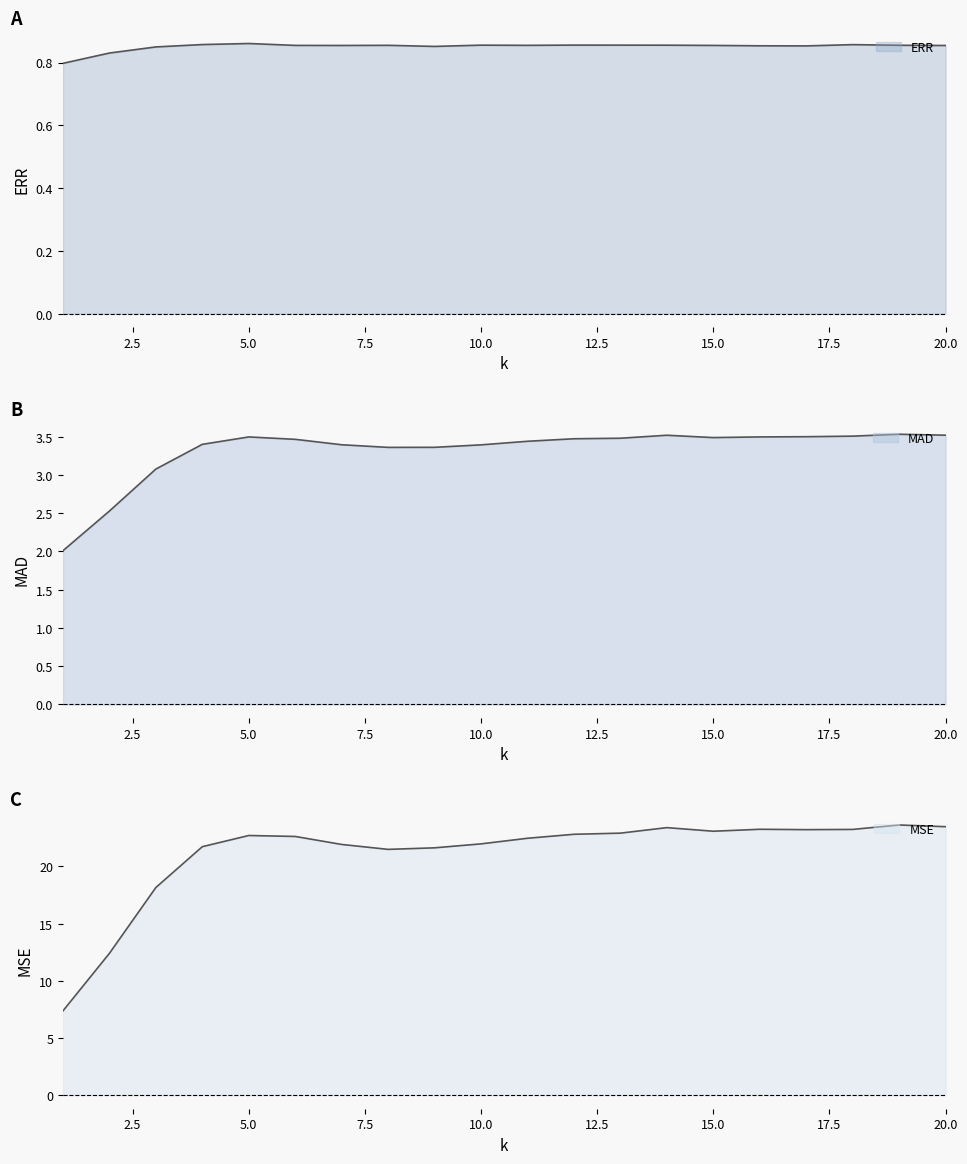

Is it true that MAD equals 0.9 at 9?

False